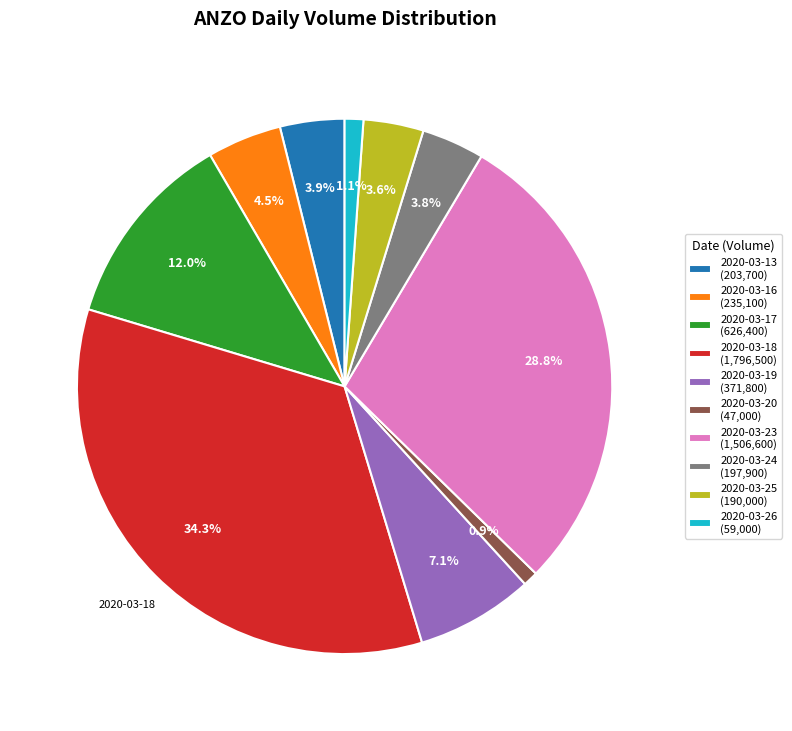

Is there any slice that represents more than half of the pie?

No